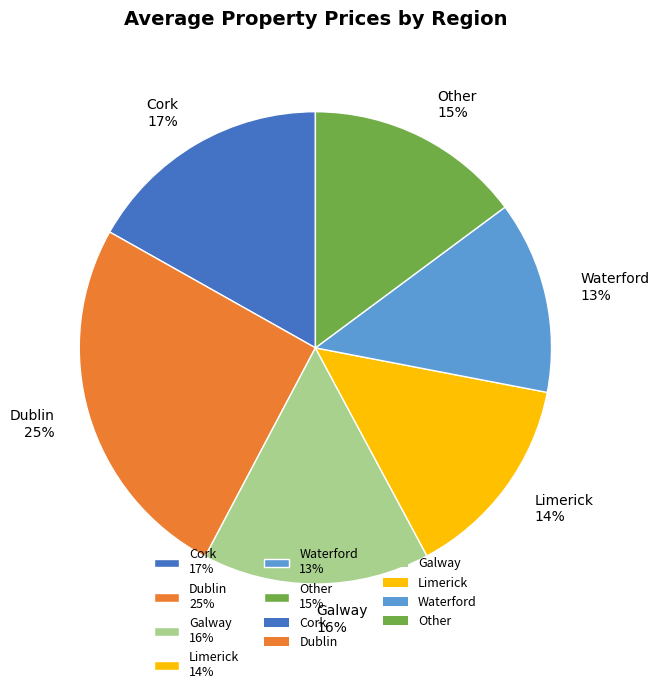

How many segments does this pie chart have?

6